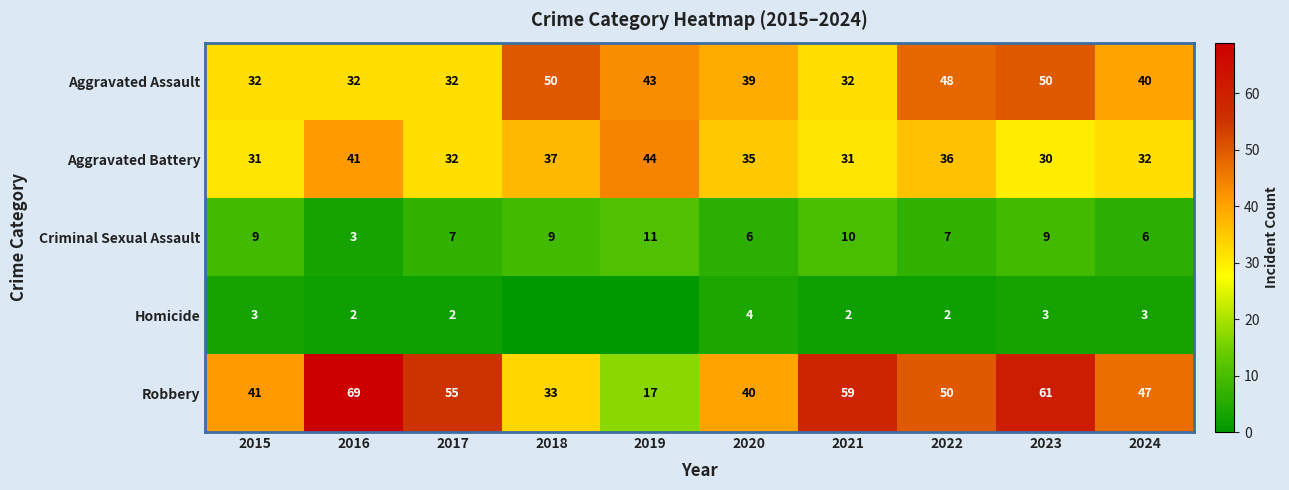

What is the total value across all series at 2020?

124